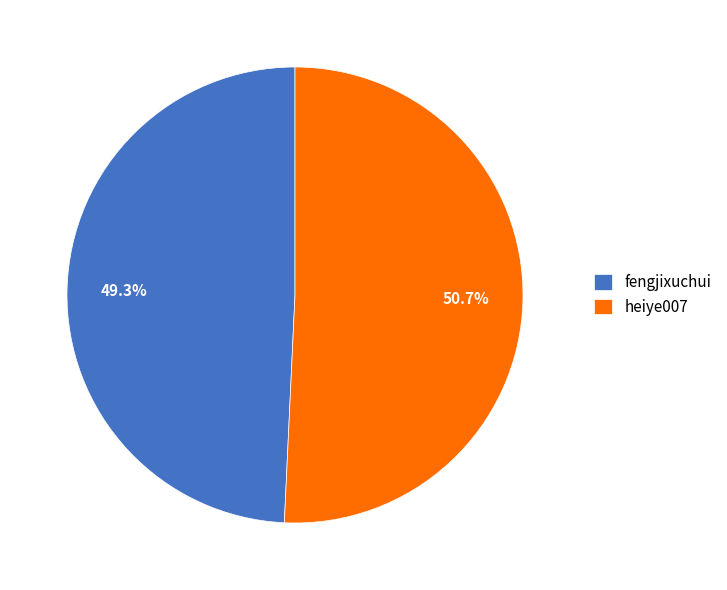

What is the ratio of the value at heiye007 to the value at fengjixuchui?

1.0